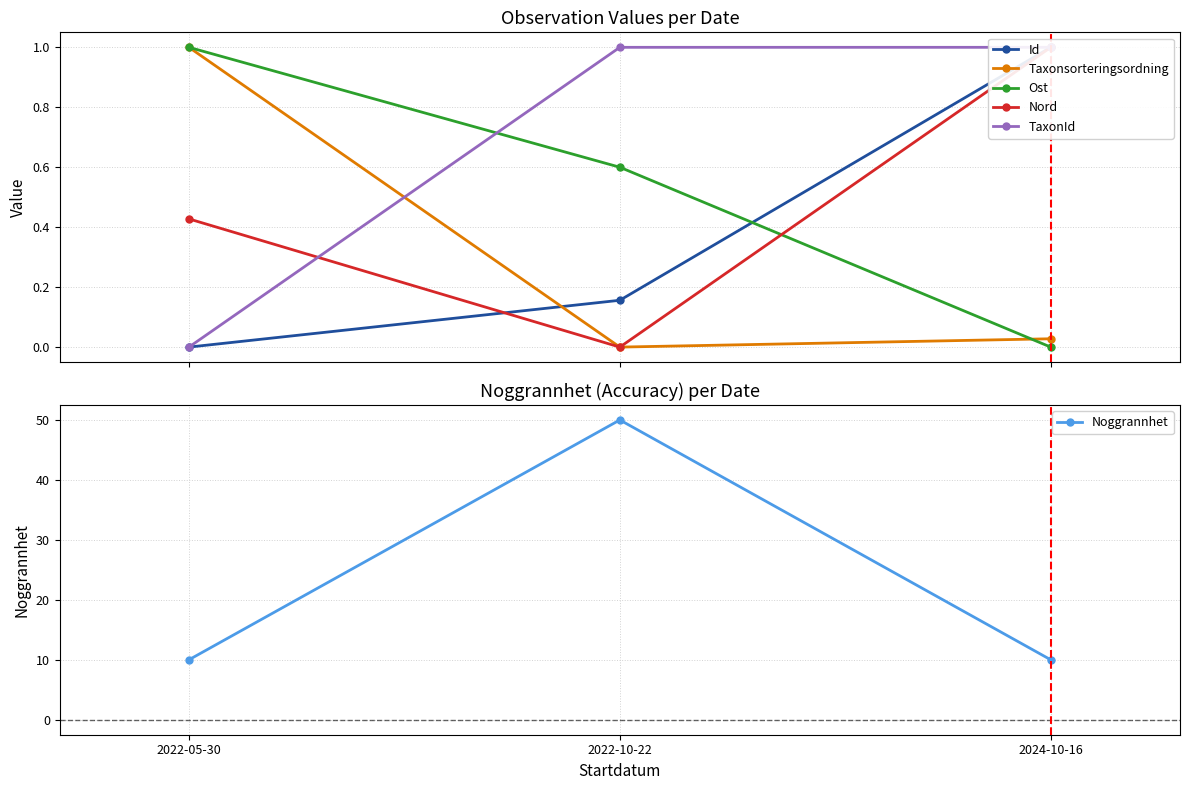

Reading left to right, extract all data points from this chart.

Id: 0.0	0.2	1.0
Taxonsorteringsordning: 1.0	0.0	0.0
Ost: 1.0	0.6	0.0
Nord: 0.4	0.0	1.0
TaxonId: 0.0	1.0	1.0
Noggrannhet: 10.0	50.0	10.0